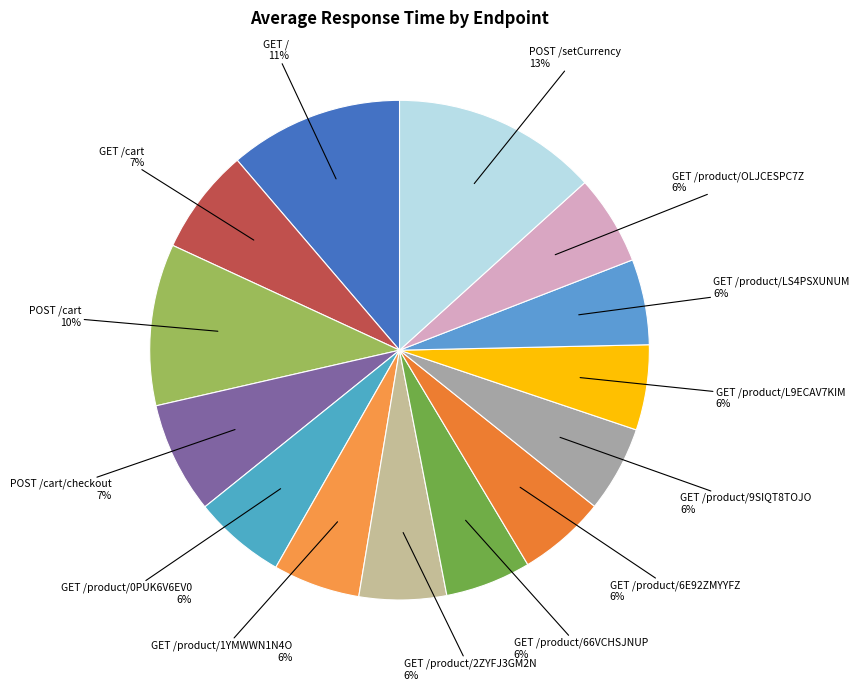

How many segments does this pie chart have?

14